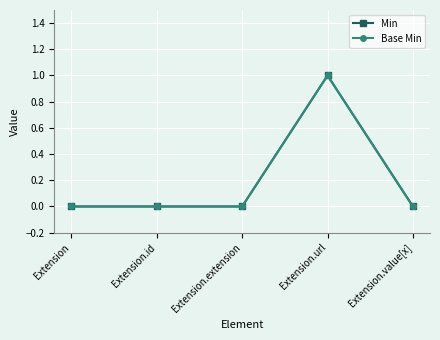

Does the chart have visible grid lines?

Yes